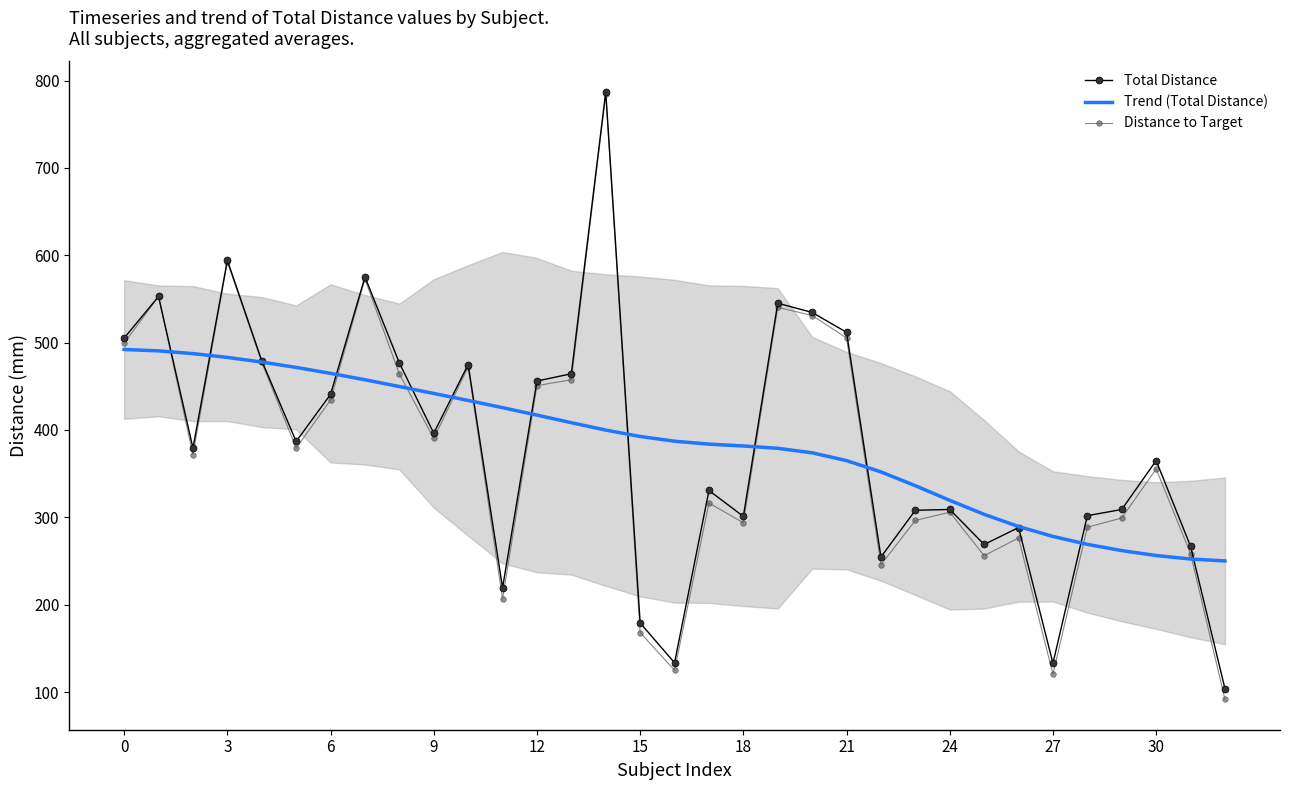

How many interior local peaks does the Total Distance series have?

10